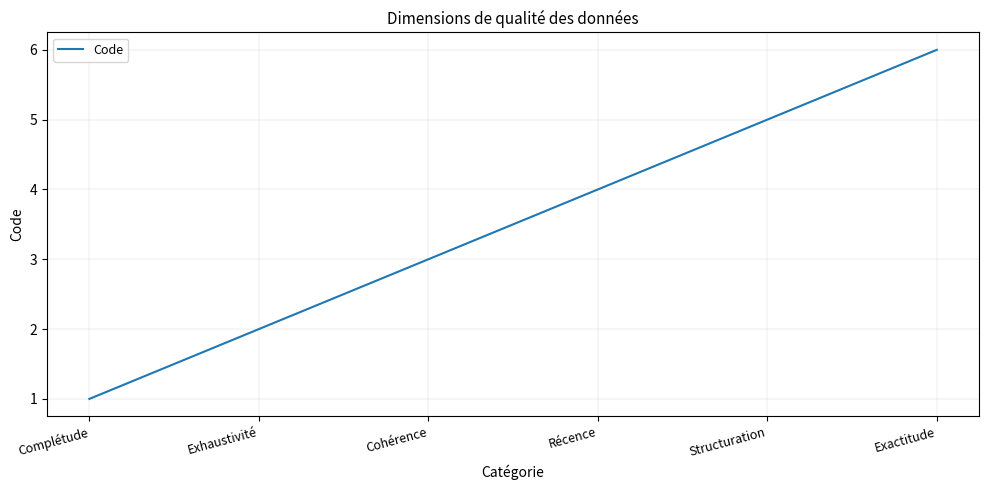

List the labels in order of value, smallest first.

Complétude, Exhaustivité, Cohérence, Récence, Structuration, Exactitude